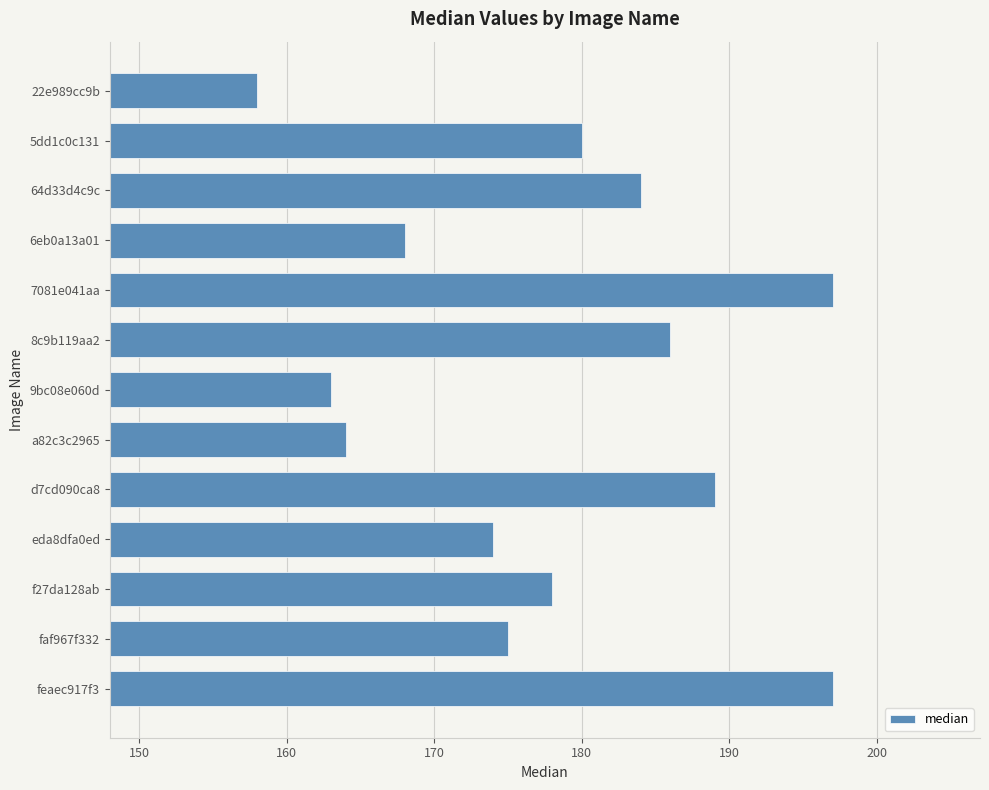

True or false: the data shows 158 at 22e989cc9b.

True